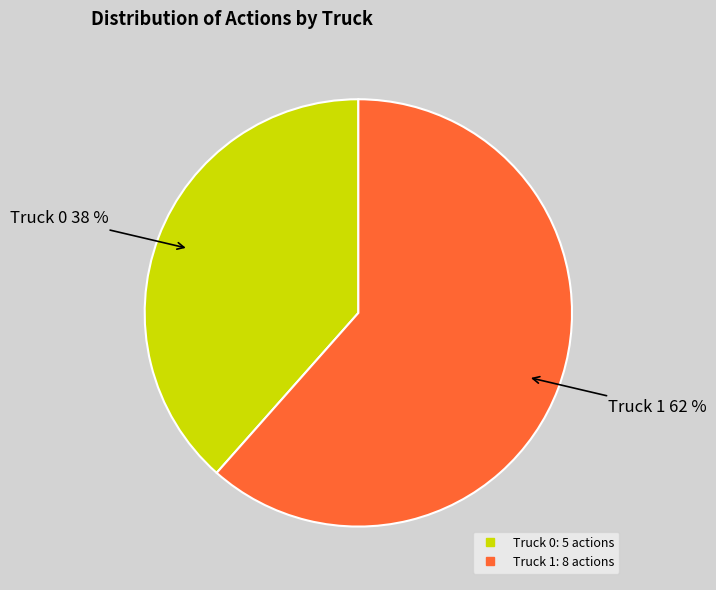

To the nearest percent, what portion does Truck 0 represent?

38%